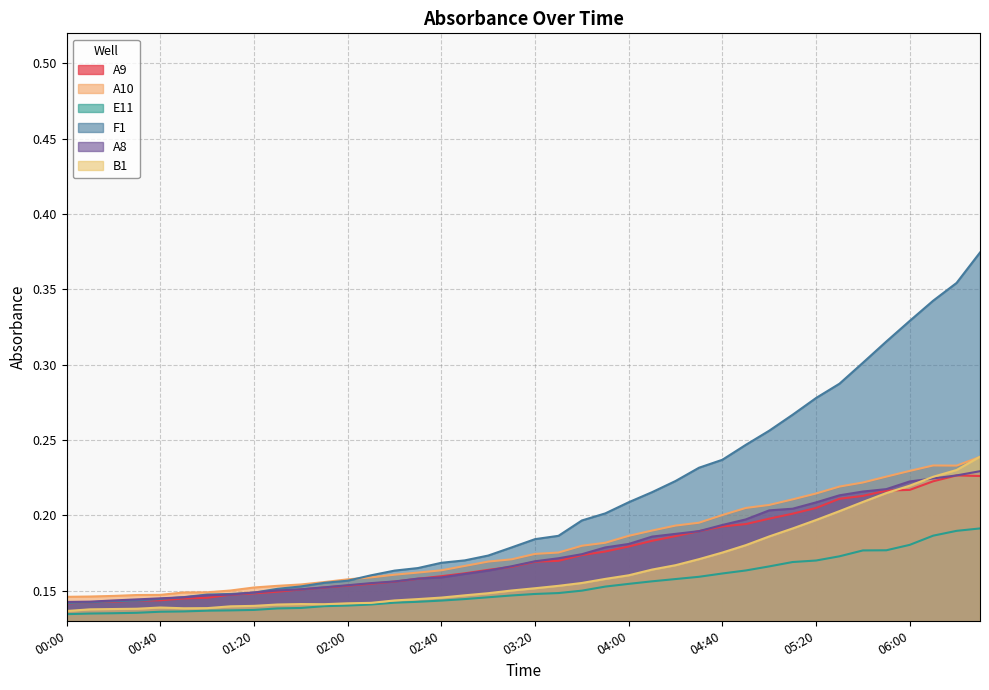

Count the number of categories in the chart.

40